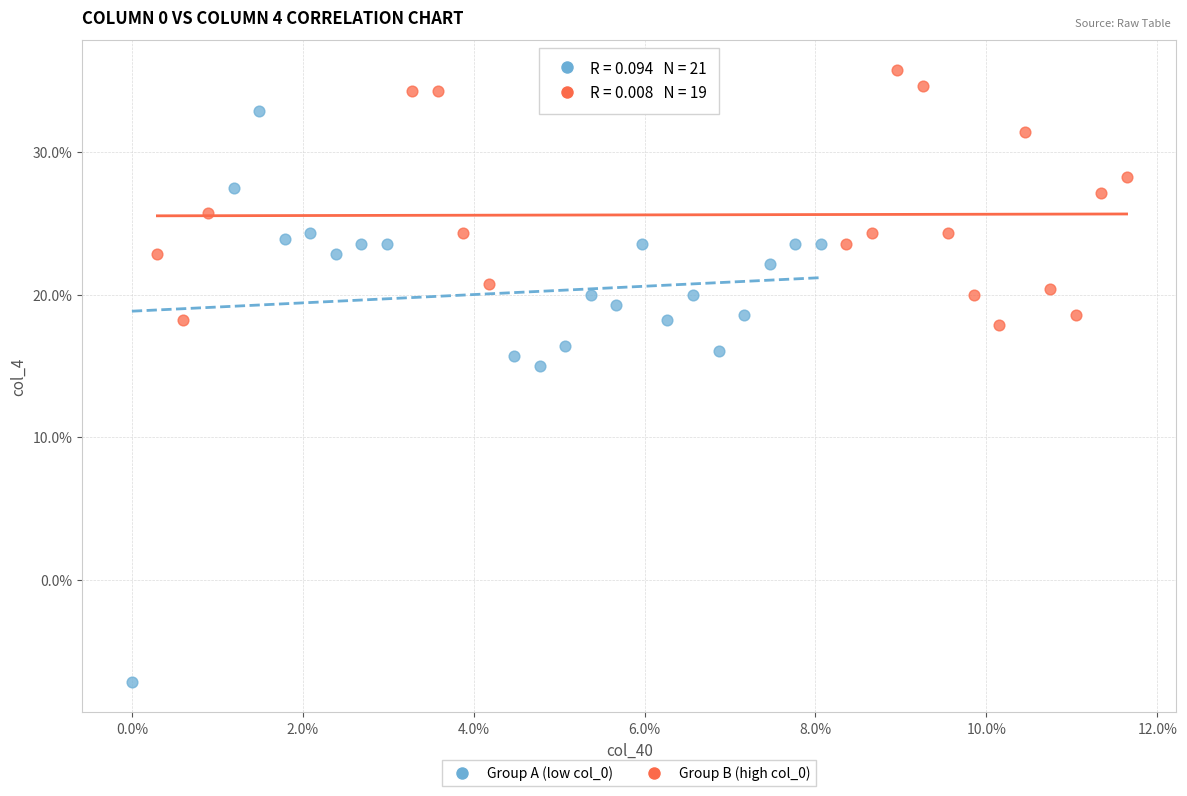

Which series contains the lowest Y value?

Group A (low col_0)